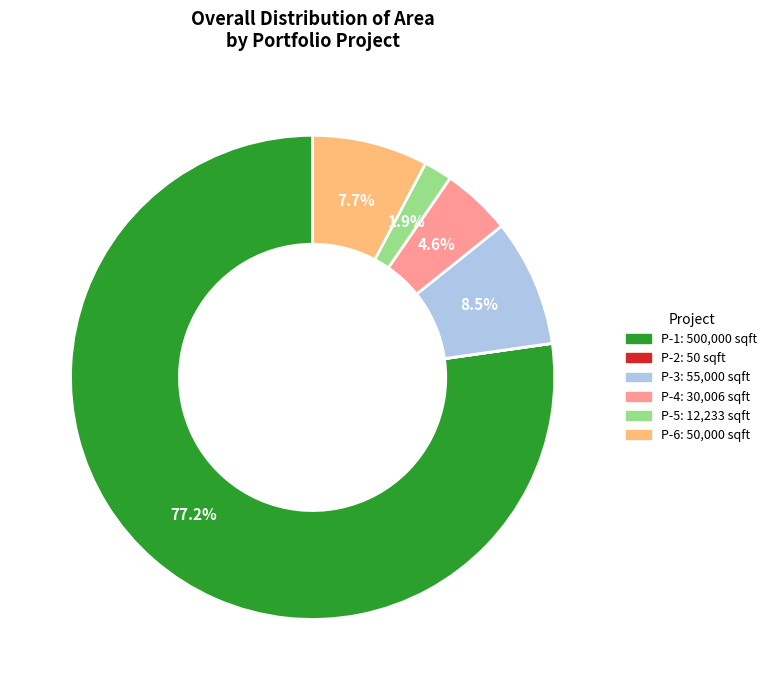

Is there any slice that represents more than half of the pie?

Yes